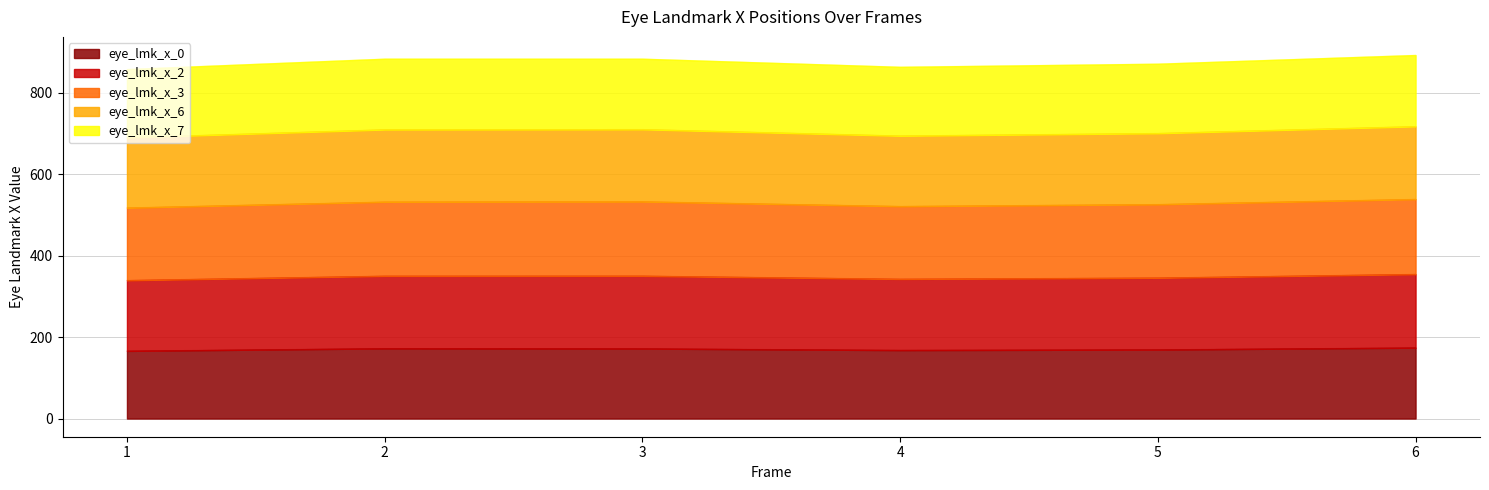

True or false: eye_lmk_x_0 has more than 2 interior local peaks.

False